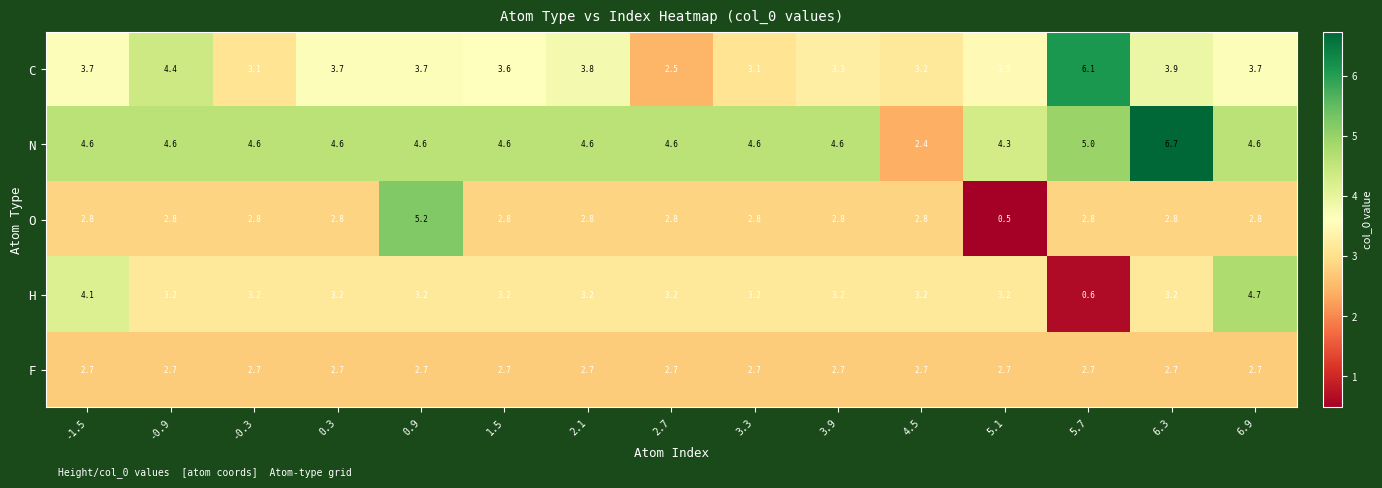

Where does the O series first go above 2?

-1.5